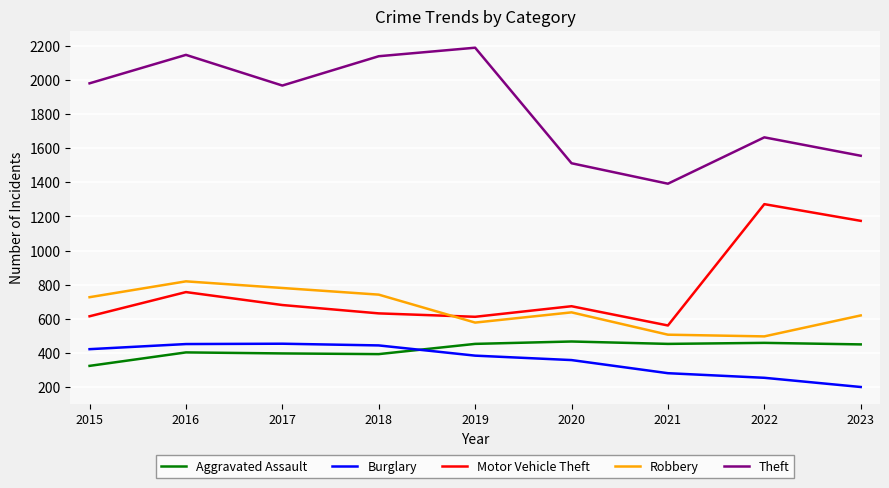

What is the difference between the Burglary values at 2015 and 2021?

141